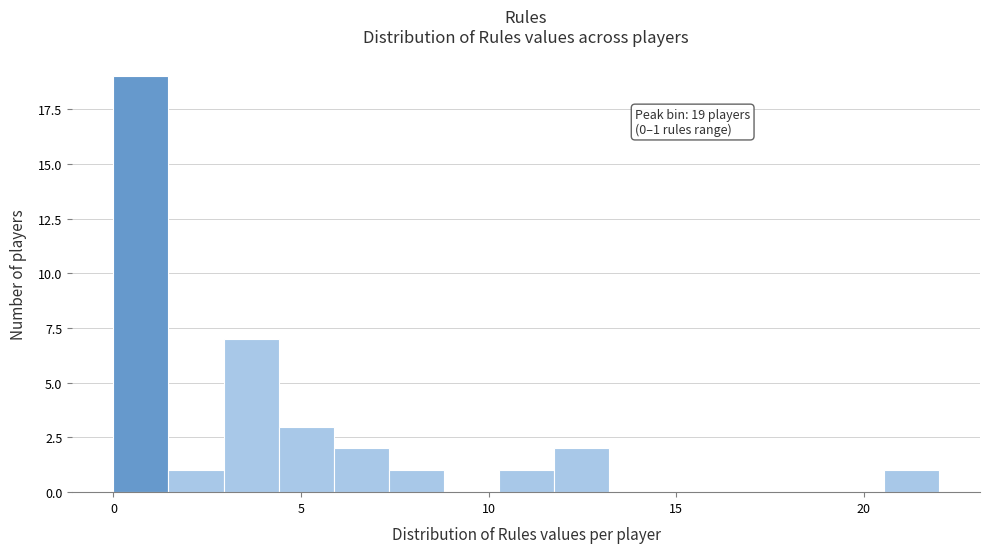

Read against the x-axis, roughly where is the centre of the tallest bar?

0.5